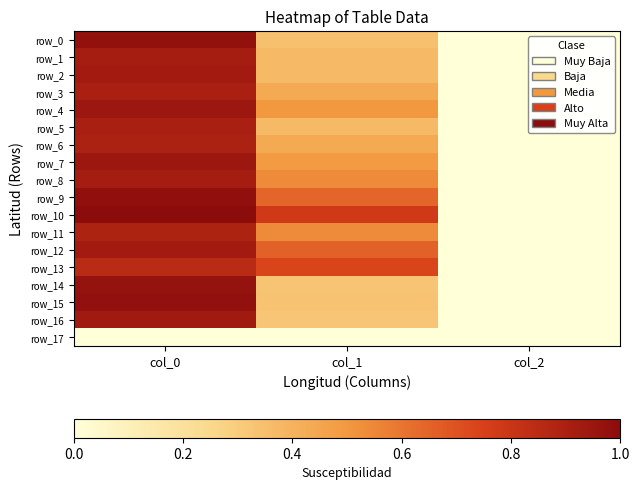

Which series has the widest spread of values?

row_10